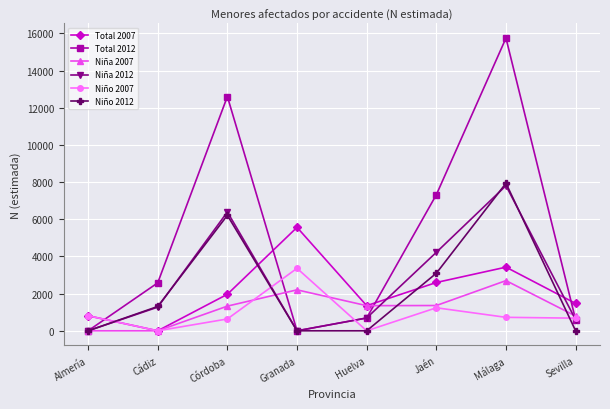

Which series changed the most between Cádiz and Jaén?

Total 2012